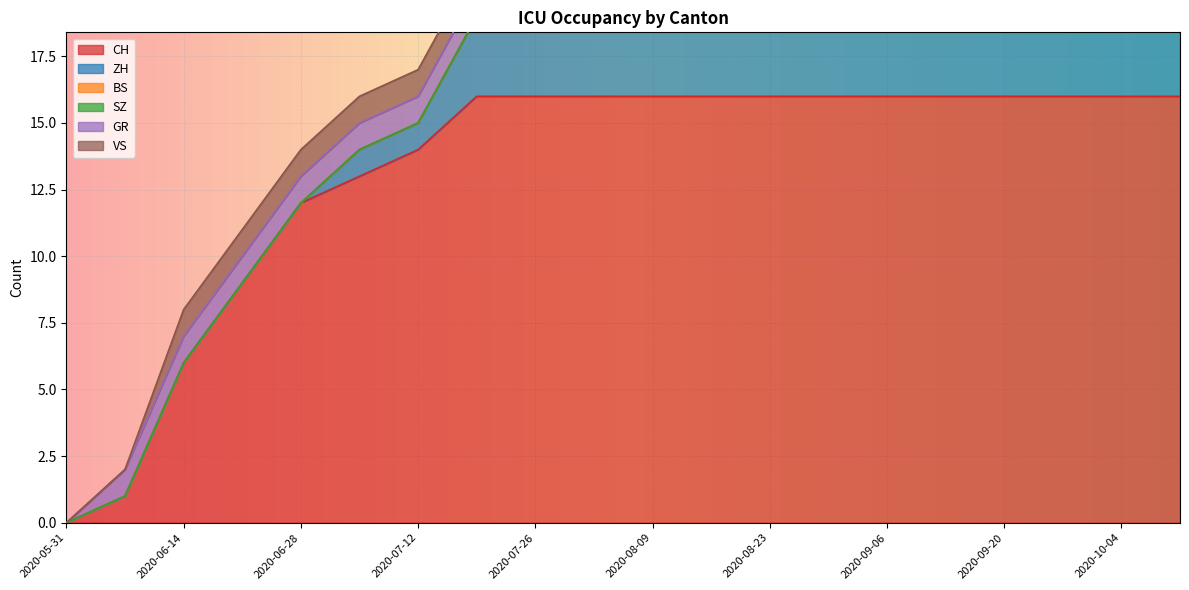

What is the difference between the maximum and minimum values in the ZH series?

3